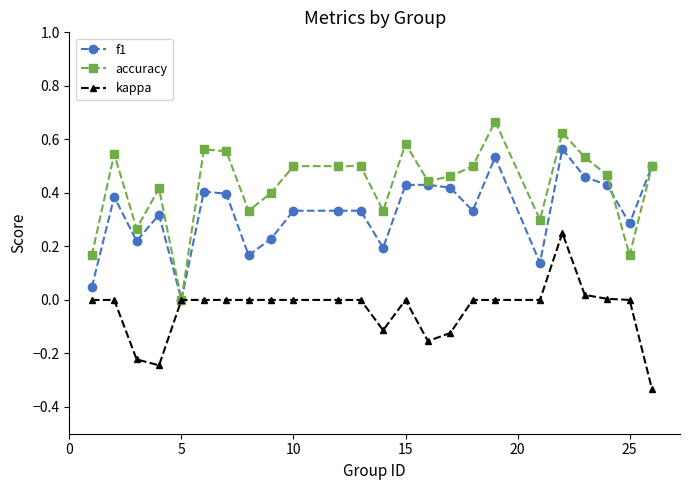

What is the sum of all accuracy values?

10.3